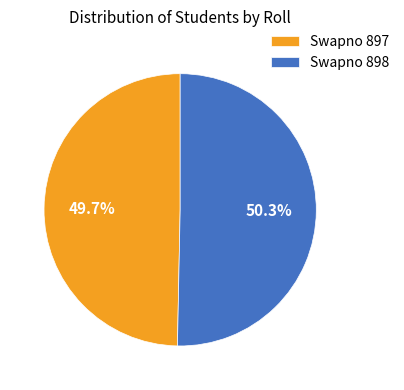

Is Swapno 897 the majority of the pie?

No